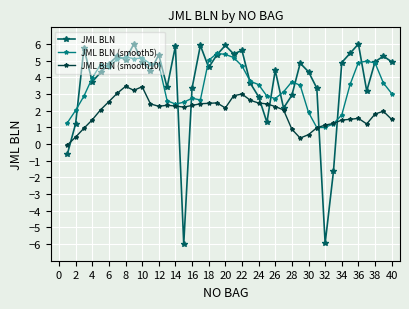

What is the lowest value of the JML BLN (smooth5) series?

1.0